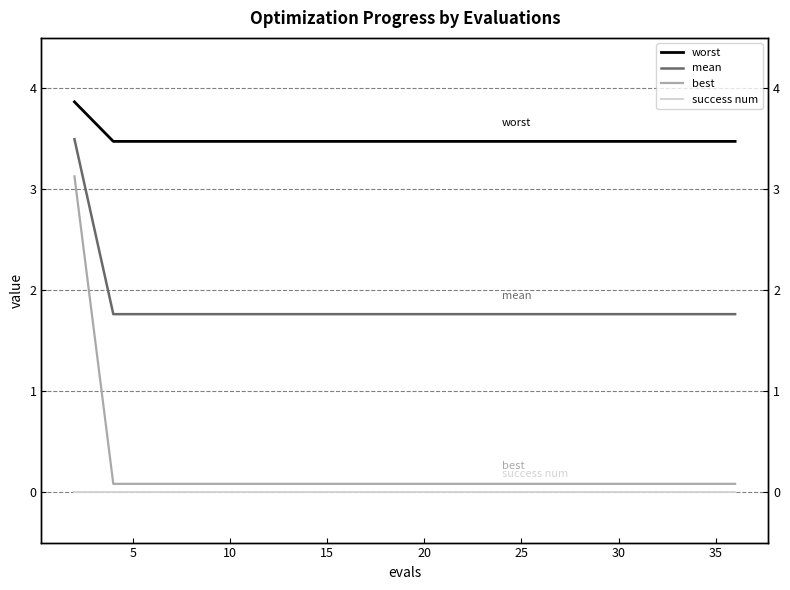

Is it true that worst equals 6.2 at 16?

False